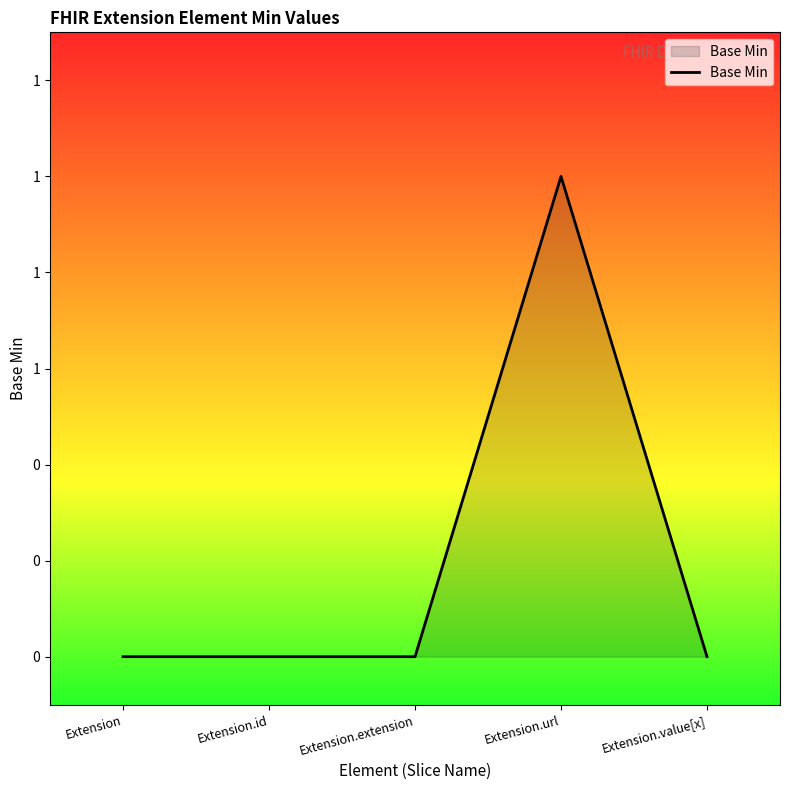

How many values are between 0 and 1?

5